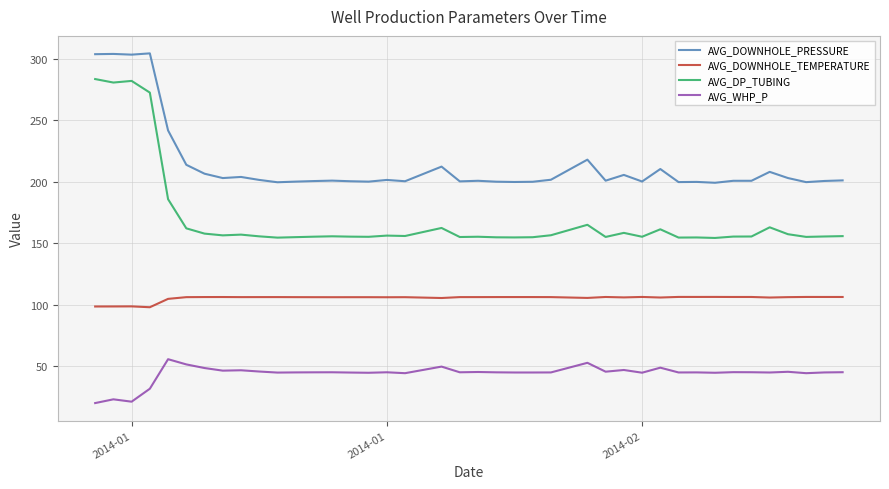

True or false: AVG_WHP_P and AVG_DP_TUBING cross at least once.

False